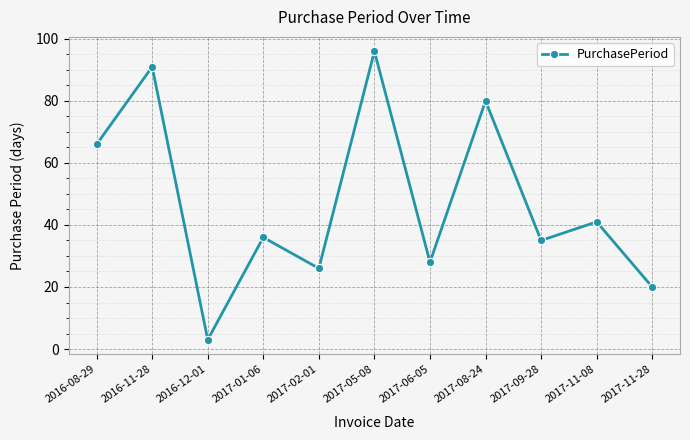

Count the number of categories in the chart.

11